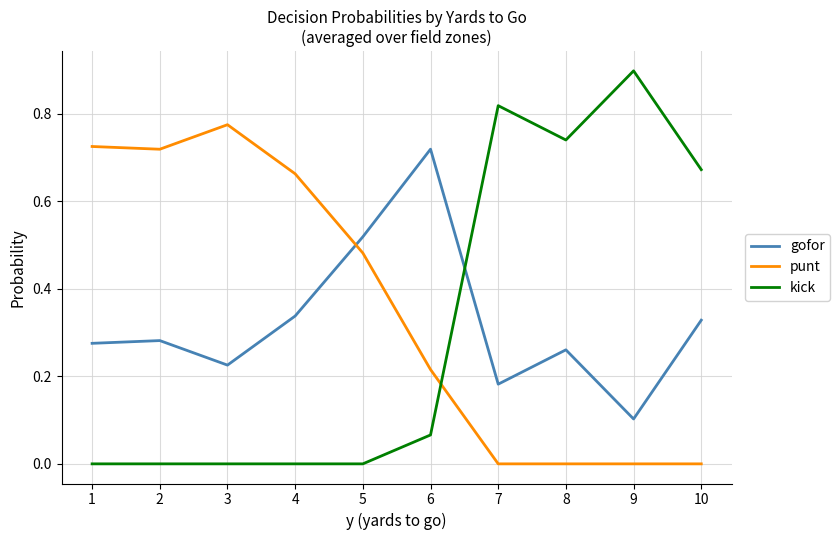

Is the value of kick at 8 greater than the value of punt at 2?

Yes